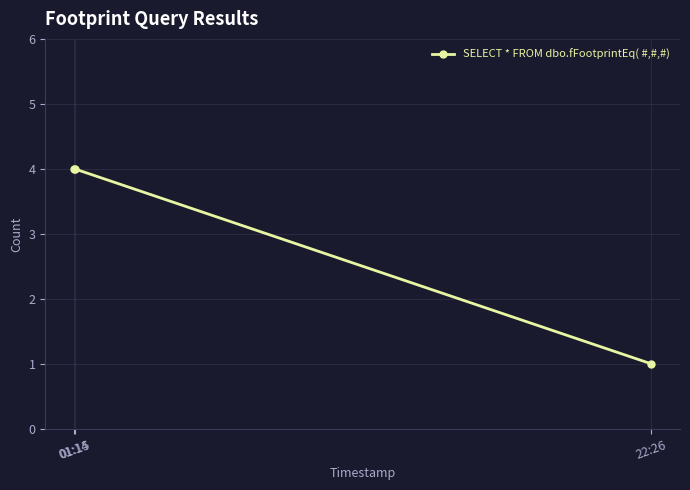

What is the value of the 3rd point from the left?

1